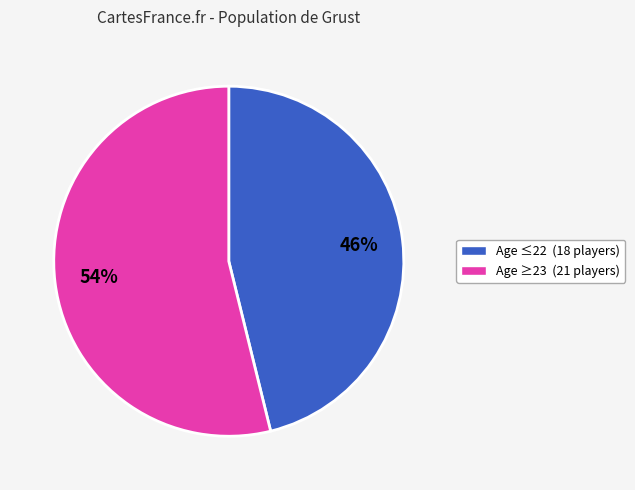

To the nearest percent, what is the average slice percentage?

50%